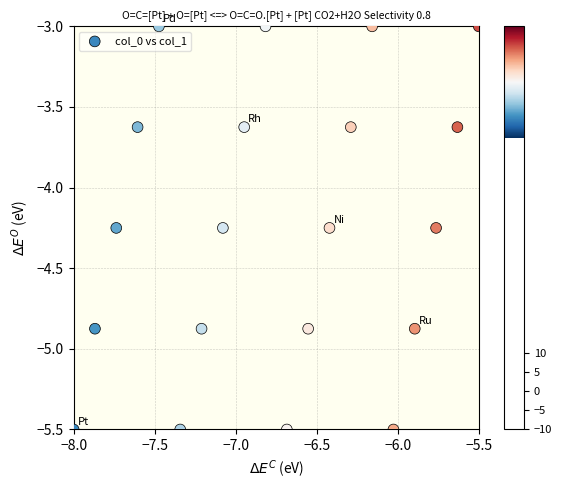

What is the range of Y values (max minus min)?

2.5